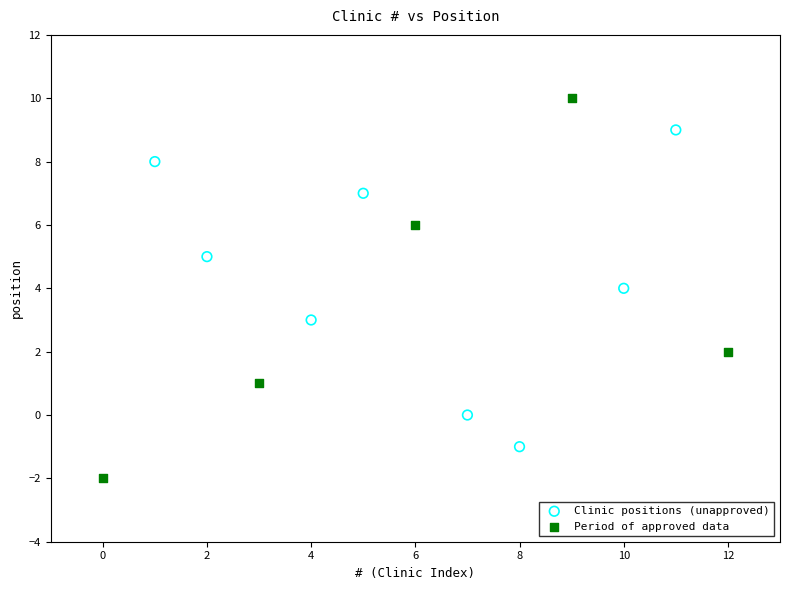

Which series contains the highest Y value?

Period of approved data